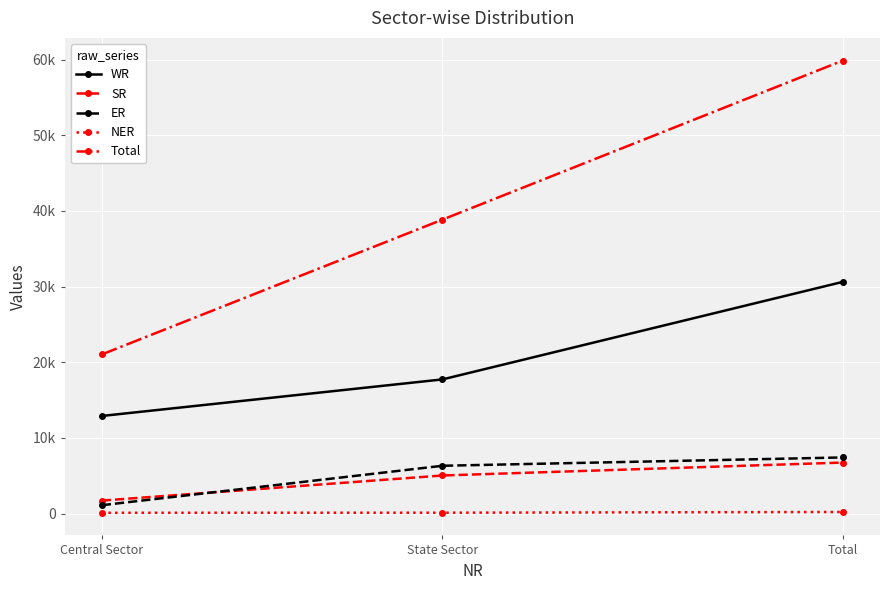

The value of WR at Total is 30624. True or false?

True